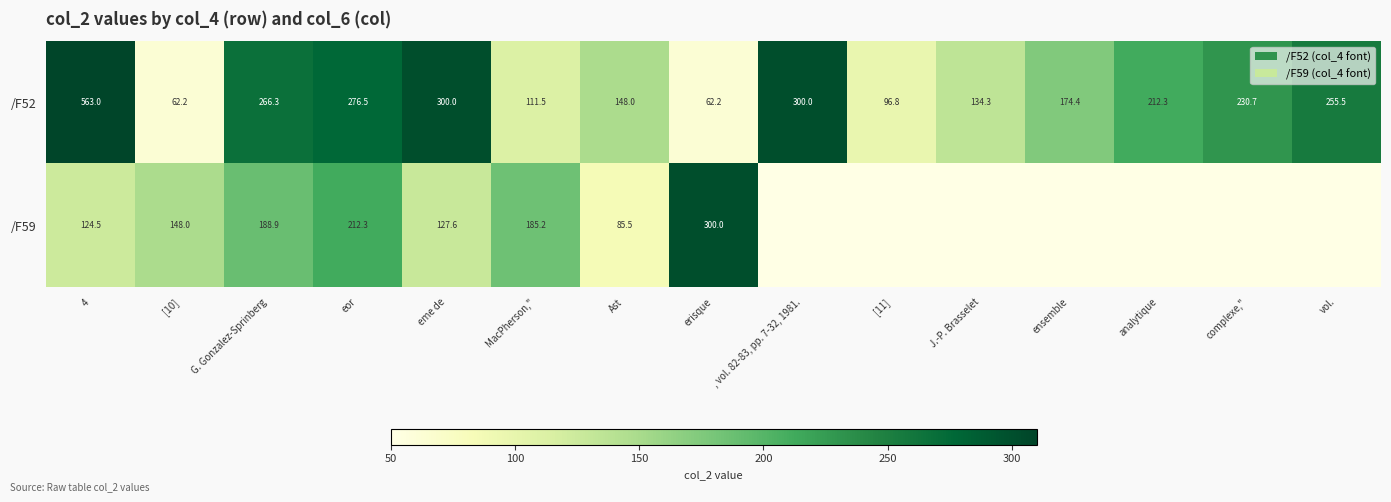

At eor, list the series in order from smallest to largest.

/F59, /F52